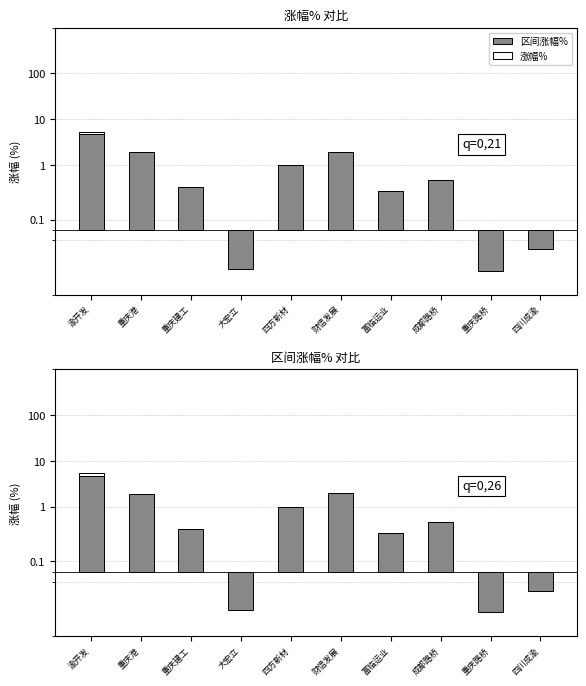

What is the spread (max minus min) of values at 重庆建工?

0.4